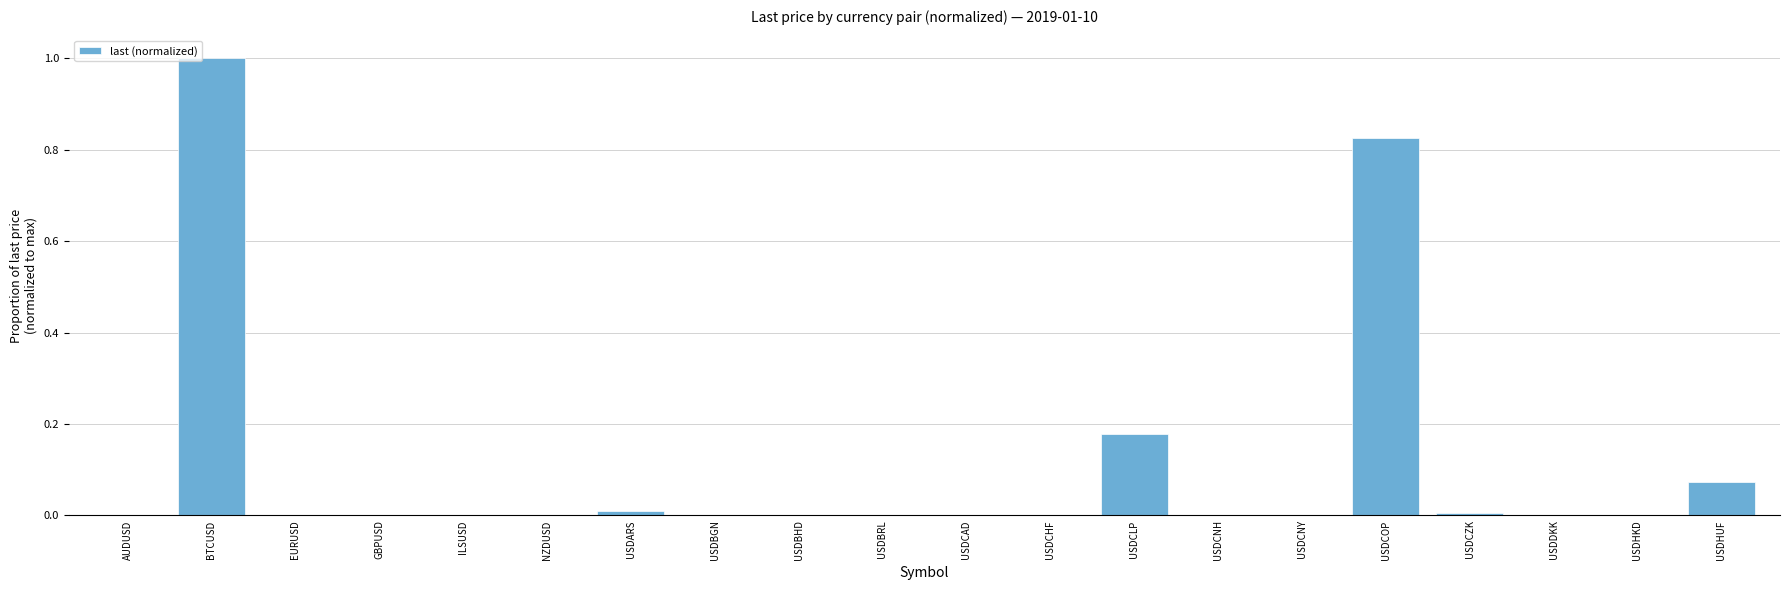

What is the sum of the values at BTCUSD and USDBGN?

1.0